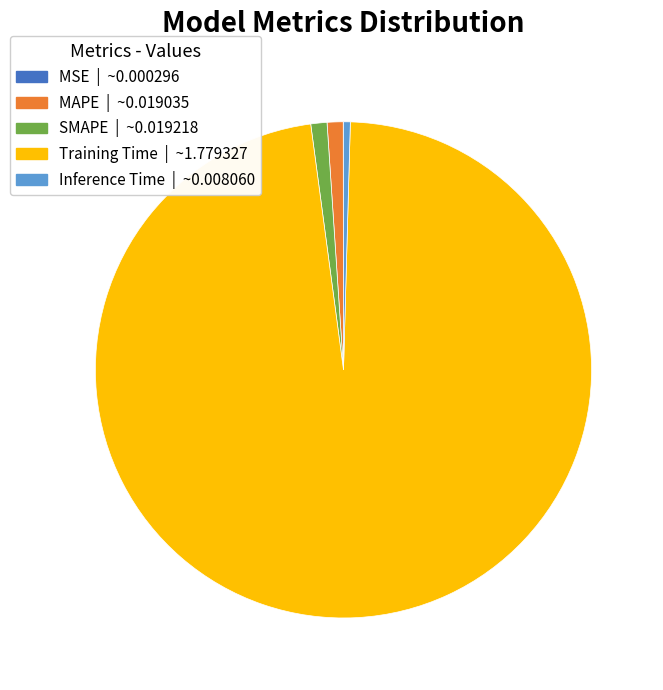

Does any single category account for the majority?

Yes